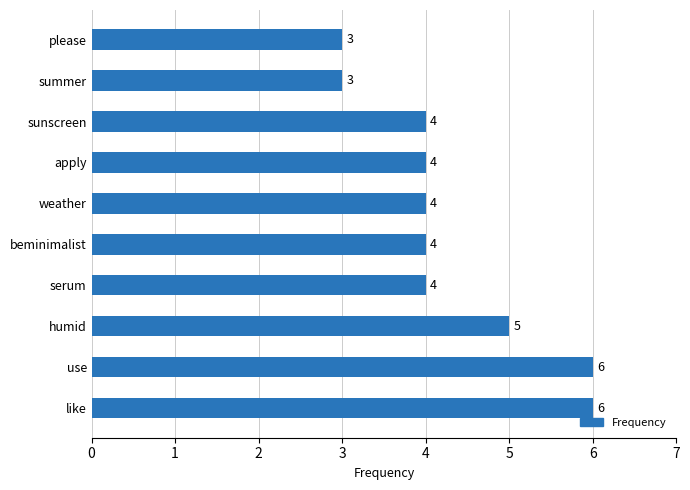

Between please and serum, which is larger?

serum